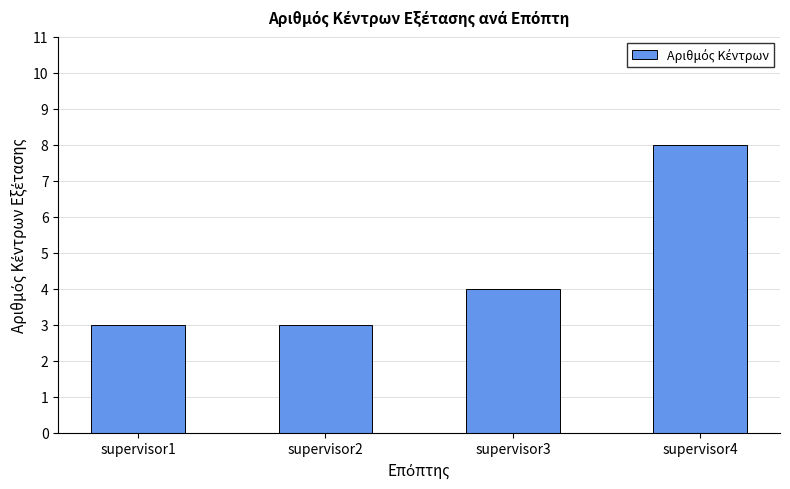

What is the difference between the maximum and minimum values?

5